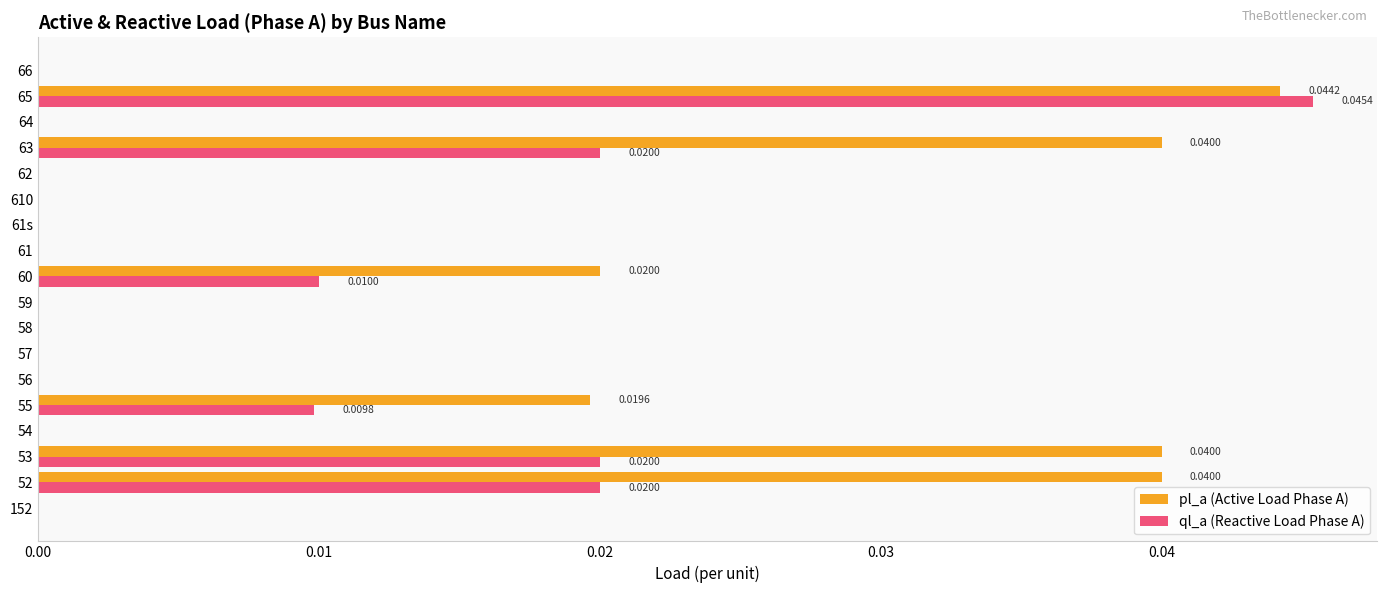

Which series has the largest range (max minus min)?

ql_a (Reactive Load Phase A)